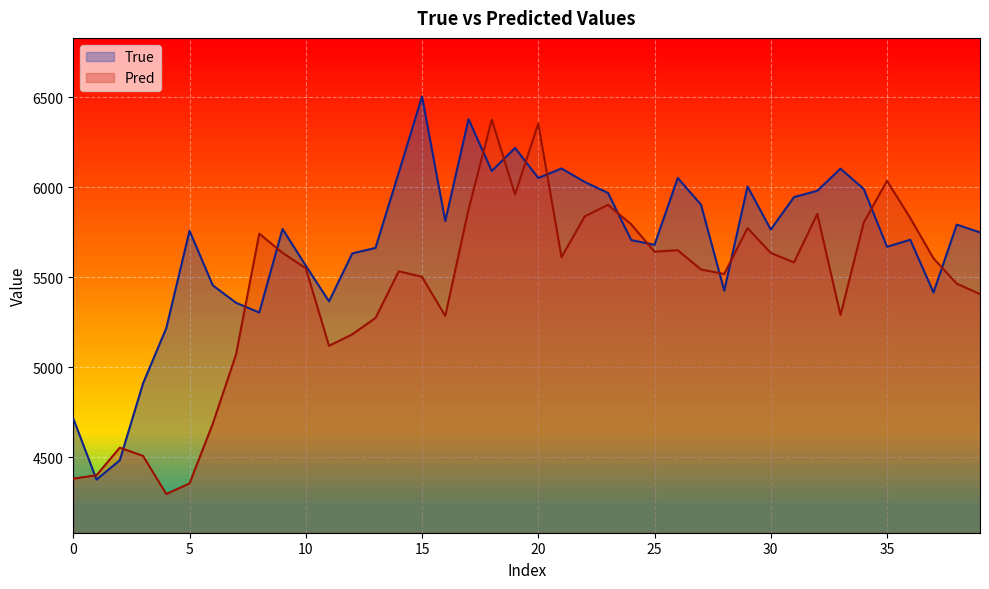

True or false: Pred has a value of 1221.0 at 12.

False